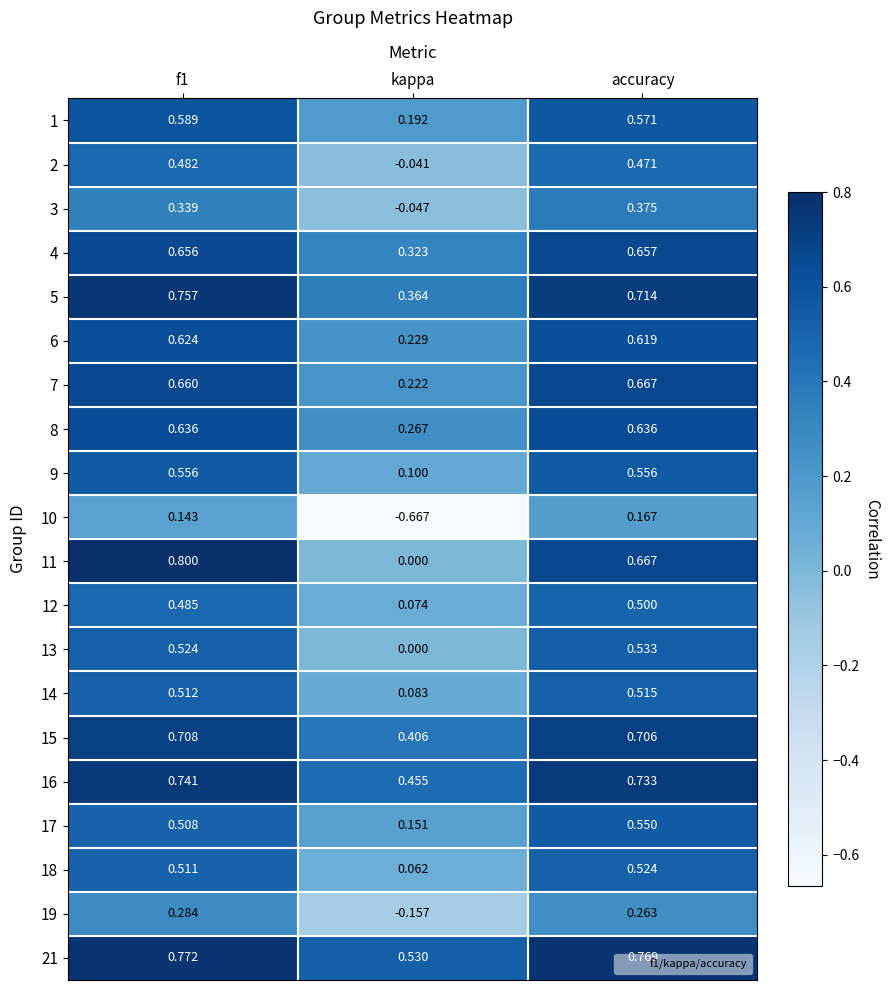

At which category does the chart reach its minimum across all series?

kappa